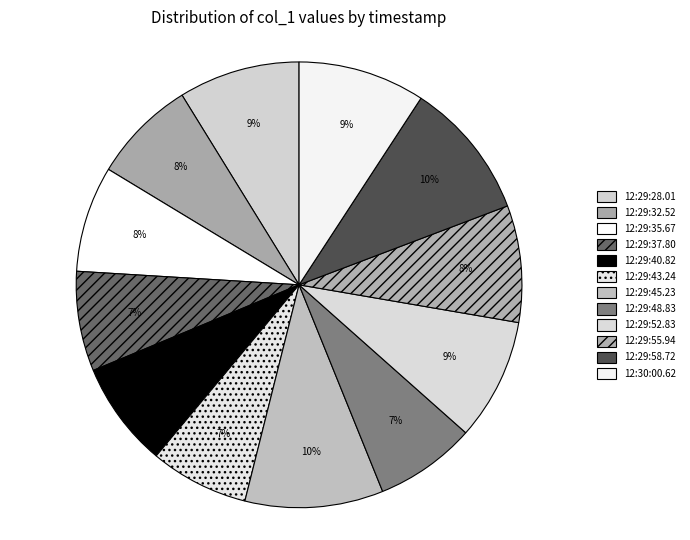

To the nearest percent, what portion does 12:29:43.24 represent?

7%